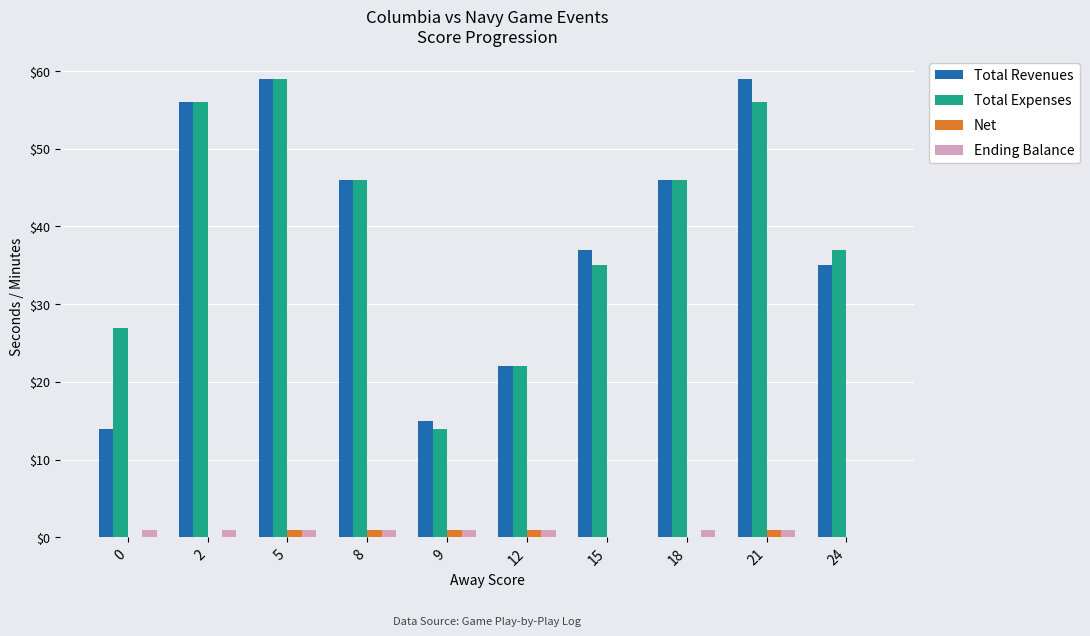

The value of Total Revenues at 12 is 31. True or false?

False